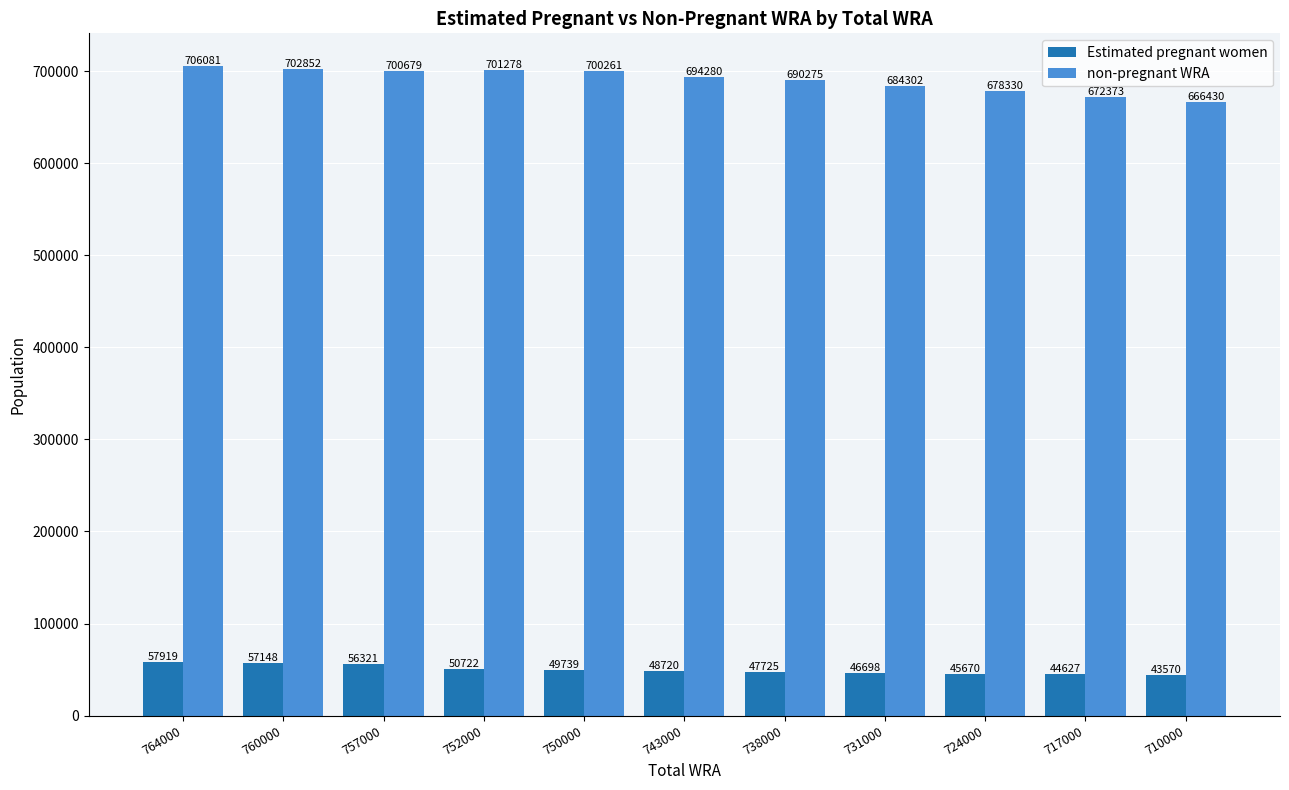

What is the difference between the second highest and minimum values in the Estimated pregnant women series?

13577.8